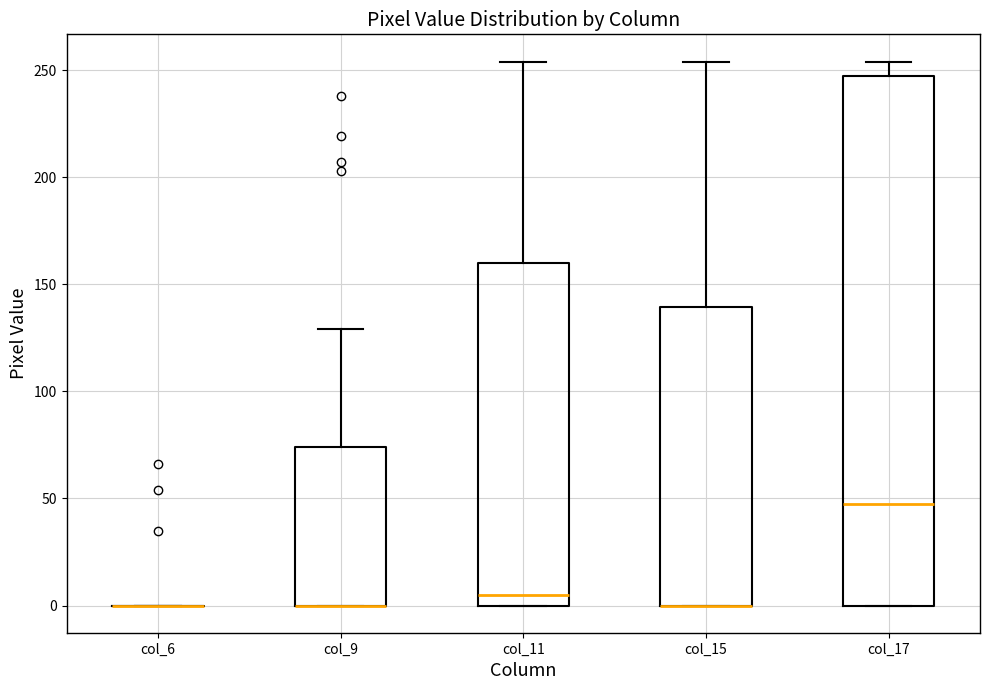

Reading left to right, transcribe this box plot: for each box, give where its median line is, the range the box spans, and where its two whiskers end, as read against the y-axis. The values are not printed on the chart, so give them approximately, as read against the axis.

col_6: box collapsed to a line at 0, whiskers 0 to 0
col_9: median 0 (drawn on the box's lower edge), box 0 to 75, whiskers 0 to 130
col_11: median 5, box 0 to 160, whiskers 0 to 255
col_15: median 0 (drawn on the box's lower edge), box 0 to 140, whiskers 0 to 255
col_17: median 50, box 0 to 245, whiskers 0 to 255